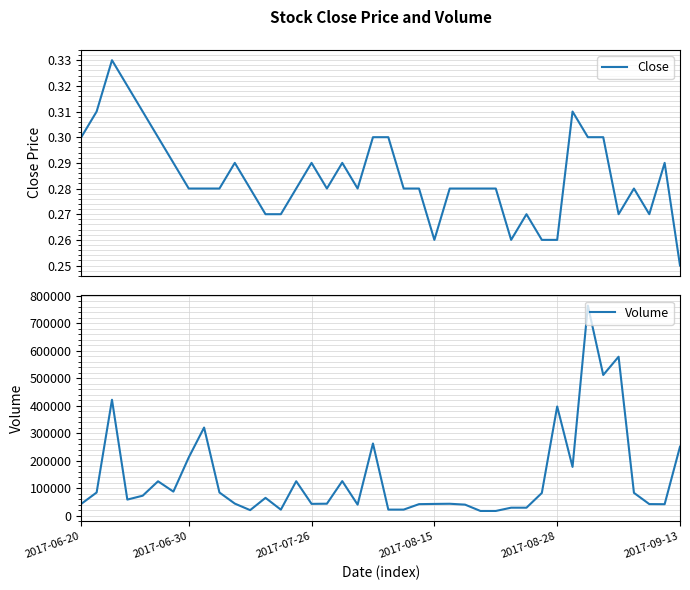

List the series in order of their peak value, lowest first.

Close, Volume